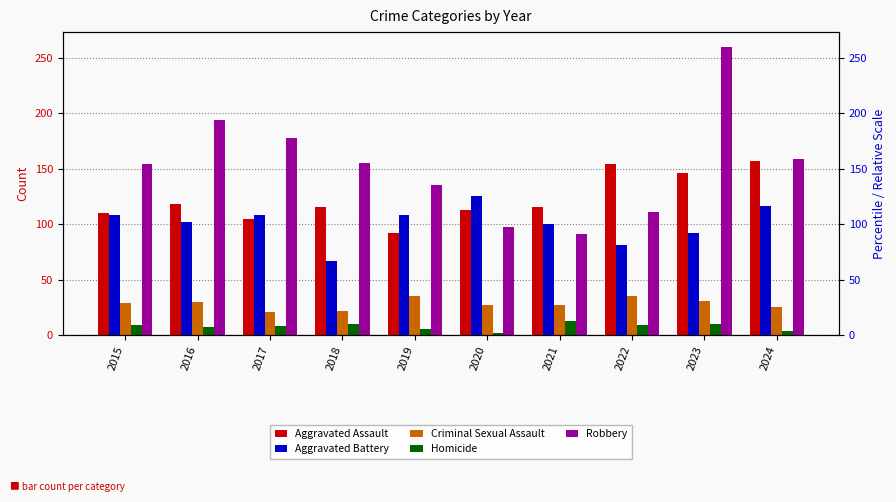

What is the smallest value displayed?

2